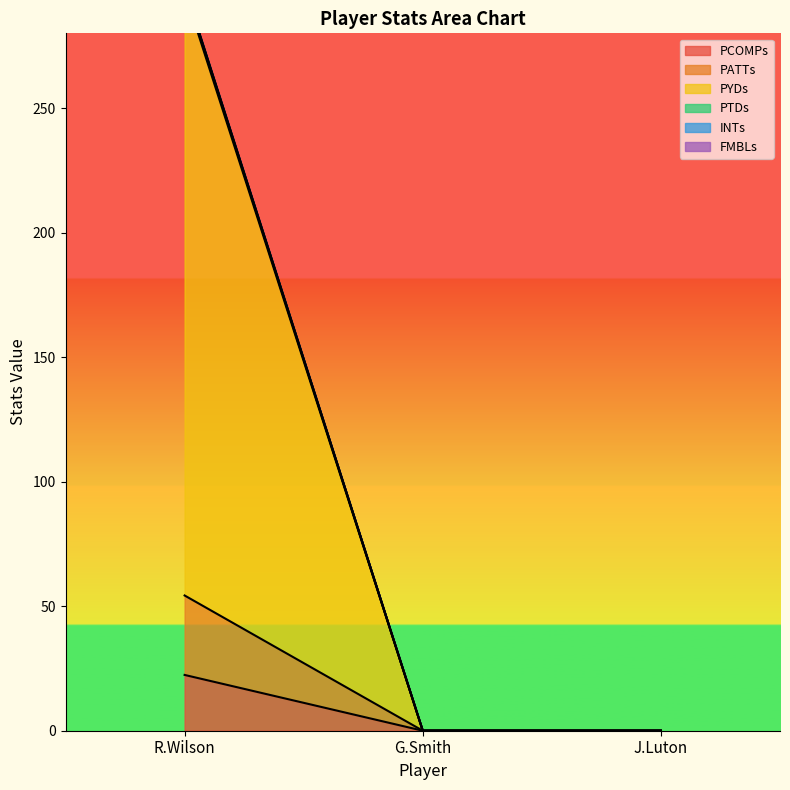

What are all the series names shown in the legend?

PCOMPs, PATTs, PYDs, PTDs, INTs, FMBLs